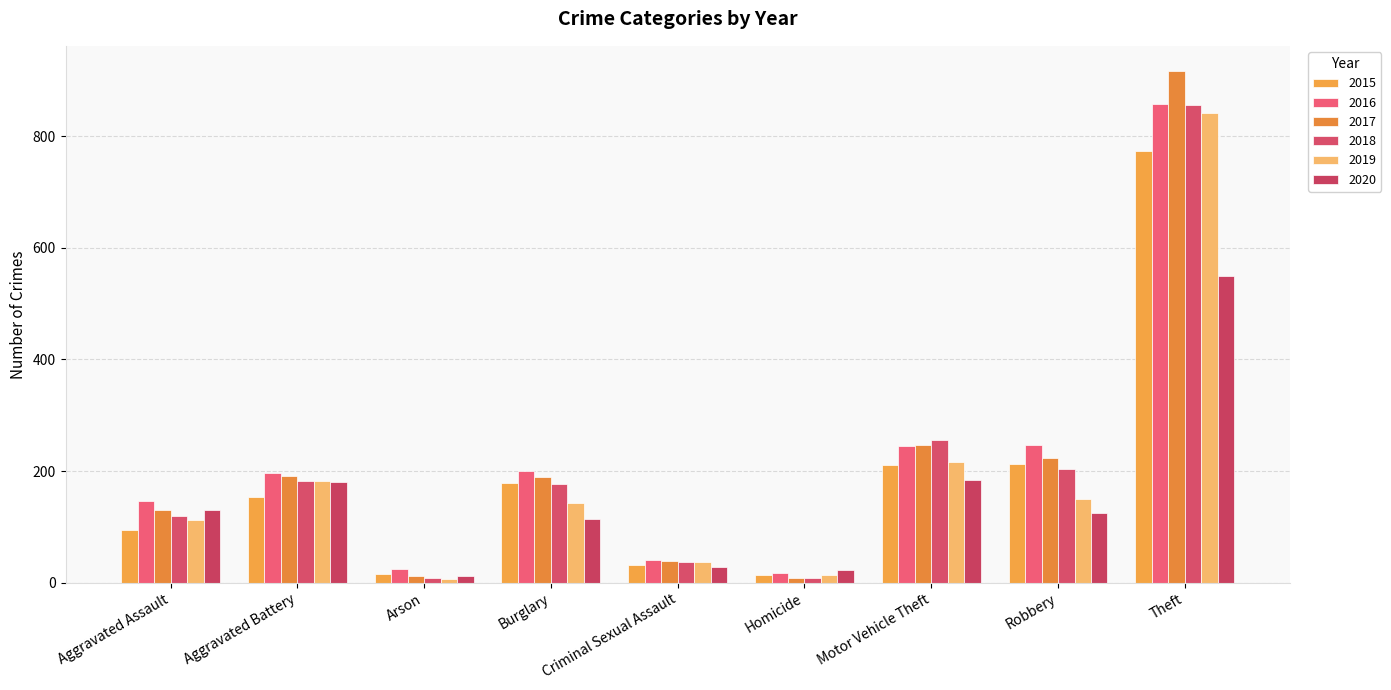

What is the label of the 7th bar from the right?

Arson